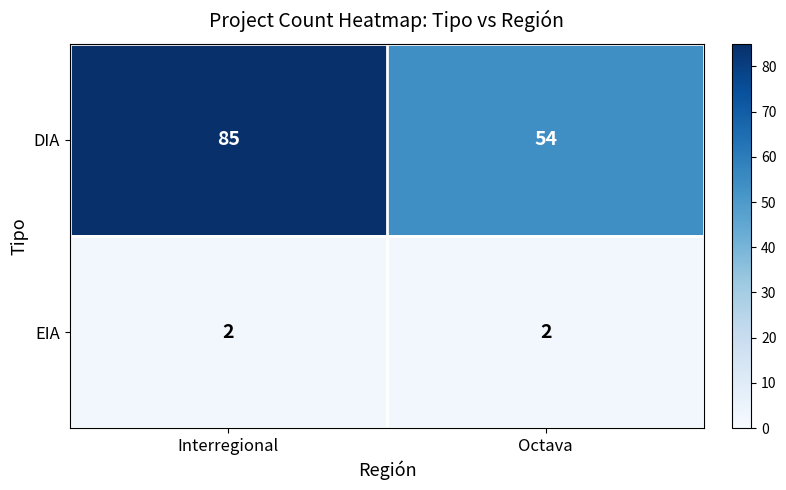

At which category is the sum across all series the highest?

Interregional